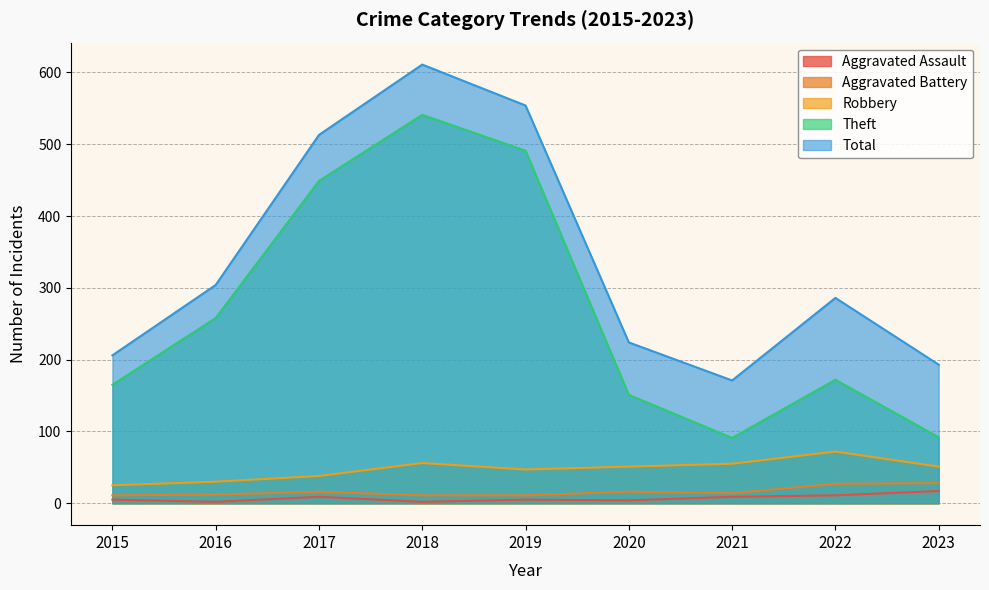

What is the minimum value shown in the chart?

2